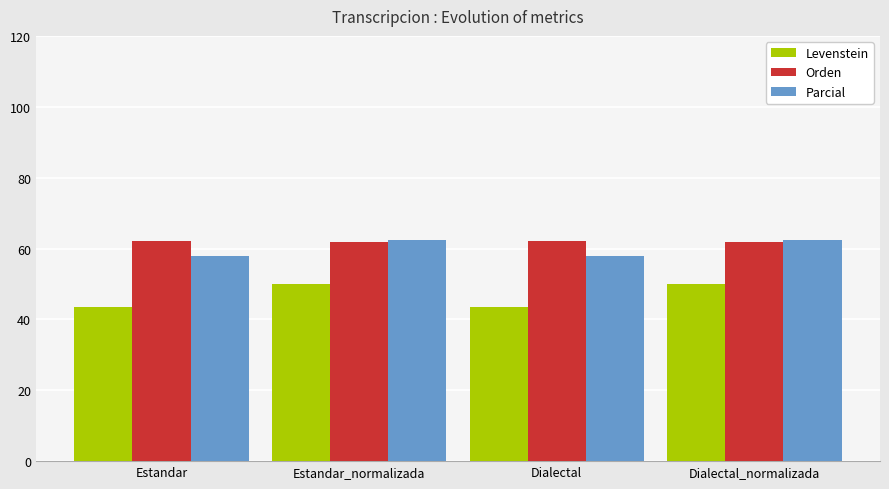

What position from the right is Estandar_normalizada?

3